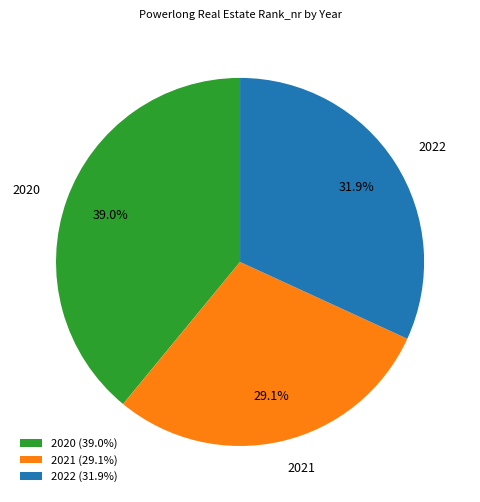

Count the number of slices in the pie.

3